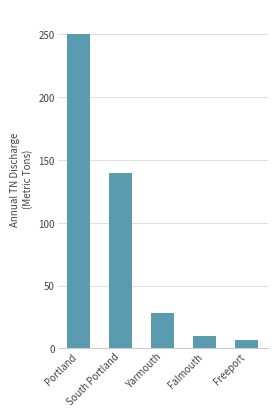

What is the change in value from South Portland to Falmouth?

-130